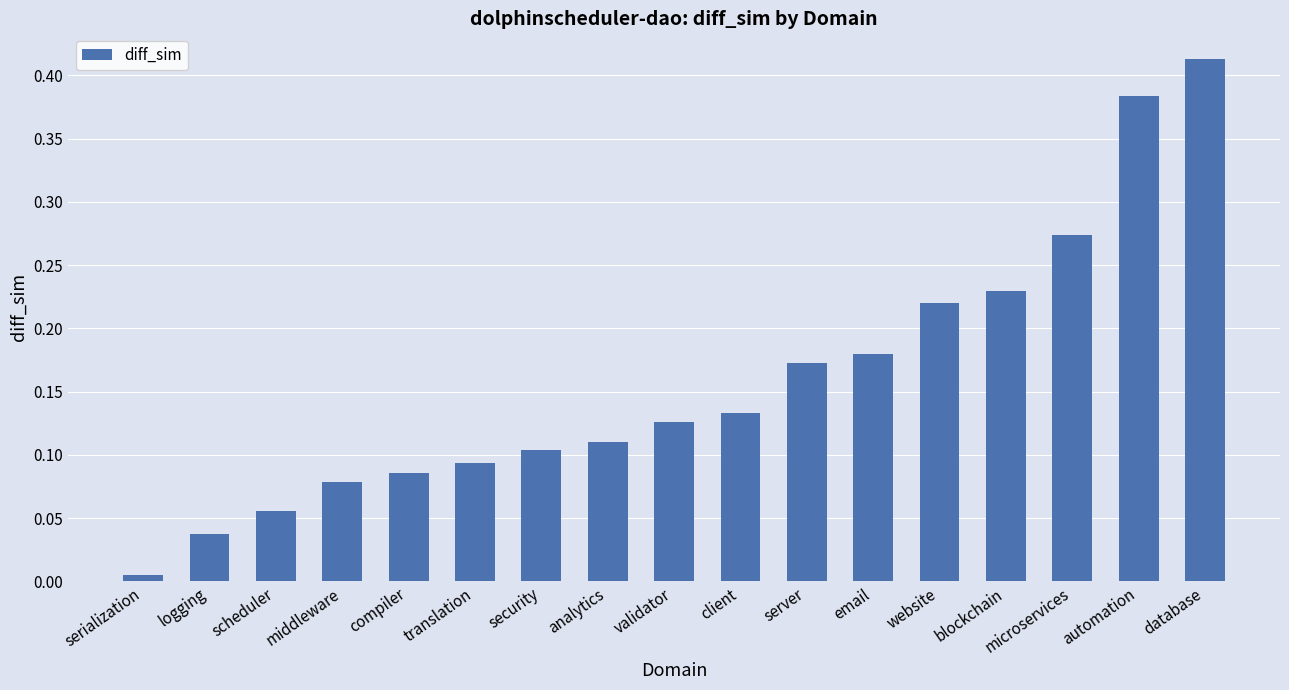

Does the chart contain any negative values?

No